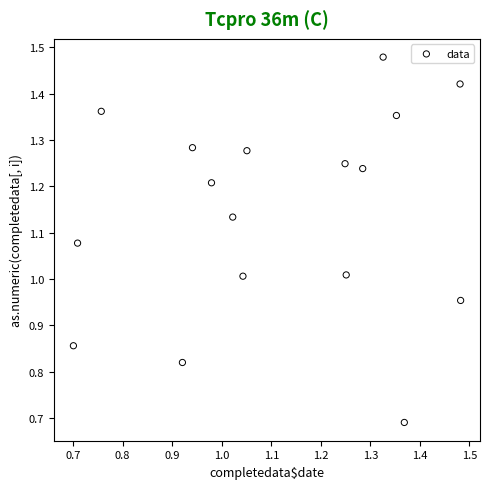

Count the number of points in this scatter plot.

17